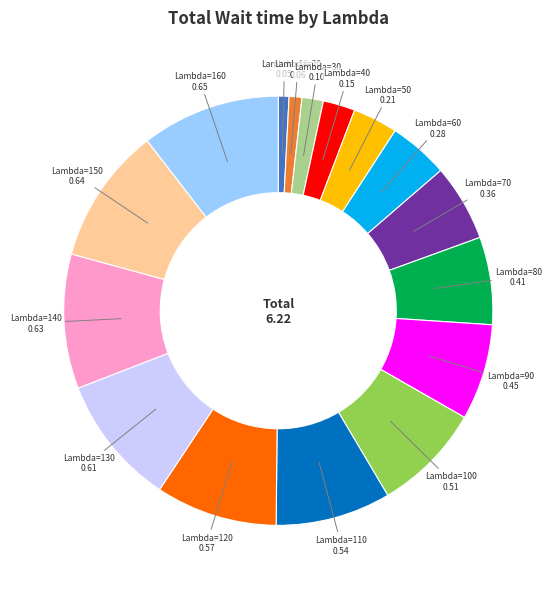

Does Lambda=50 represent more than half of the total?

No